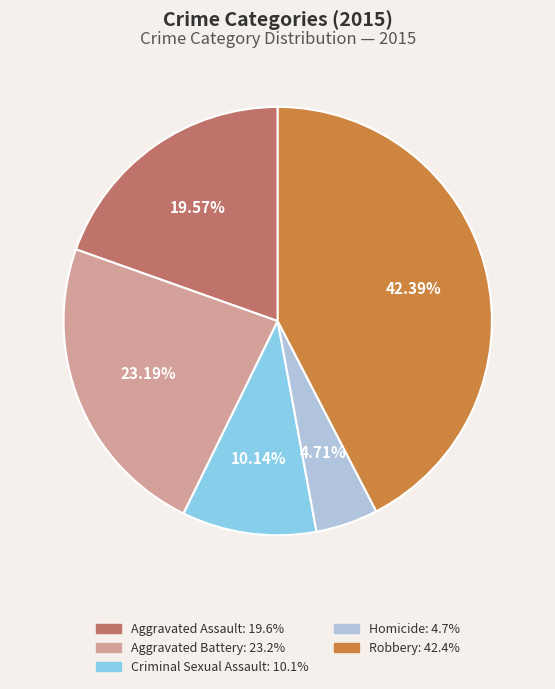

To the nearest percent, what portion does Criminal Sexual Assault represent?

10%